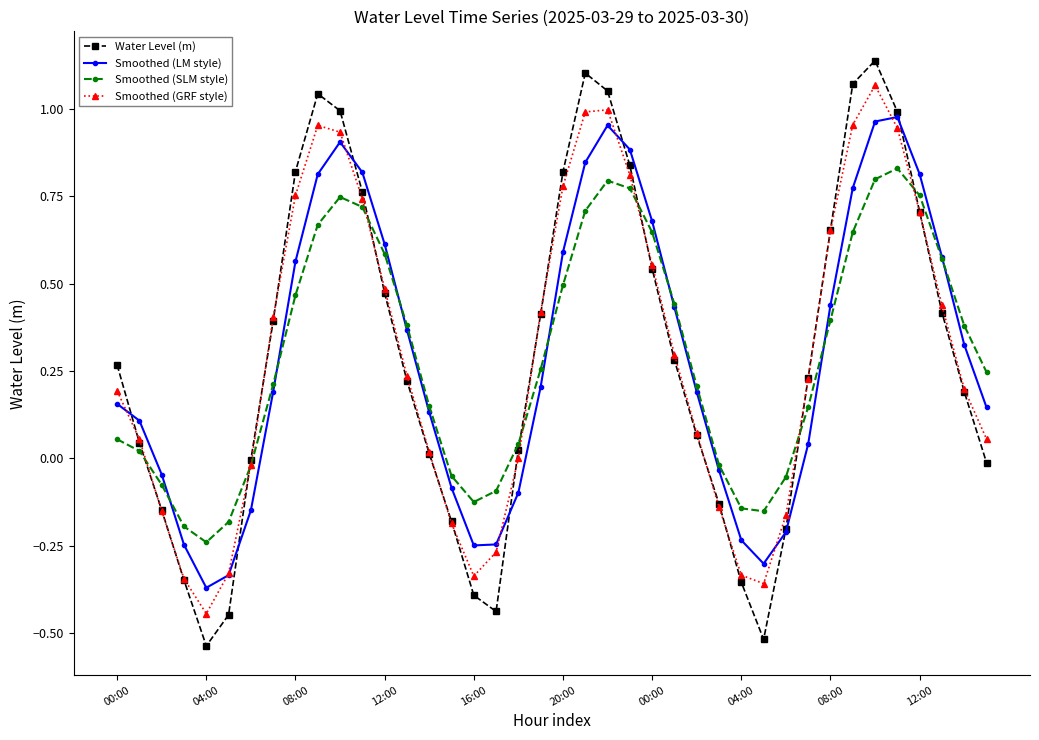

In Water Level (m), how many points are higher than both neighbors (excluding endpoints)?

3